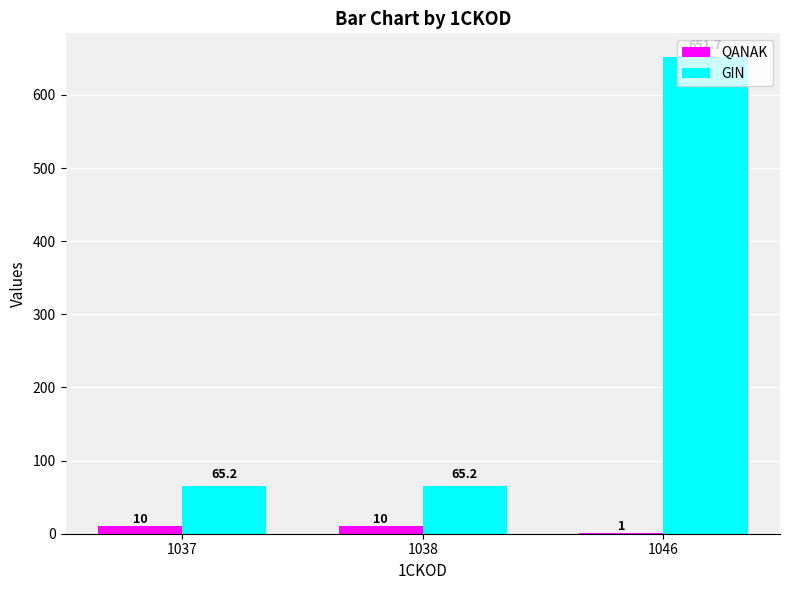

How many data points does each series have?

3